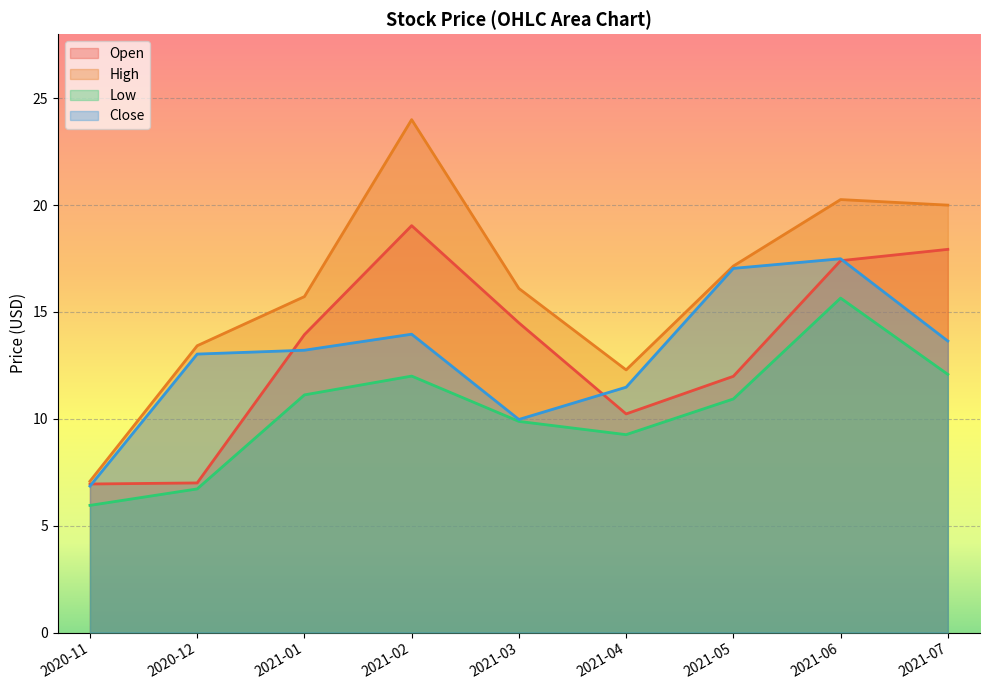

What is the lowest value of the Low series?

5.9